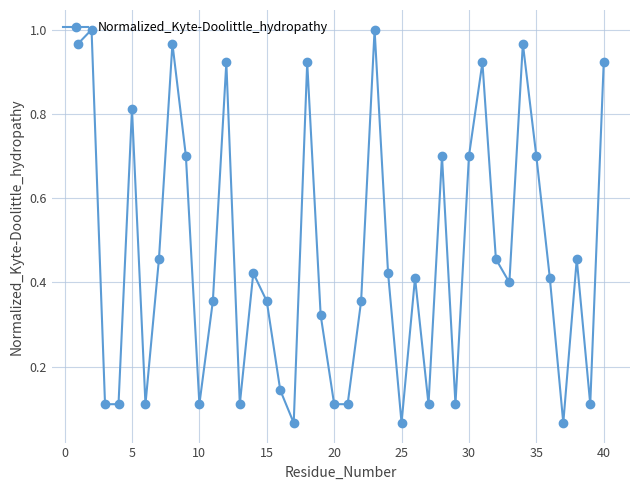

What is the sum of all values?

18.5